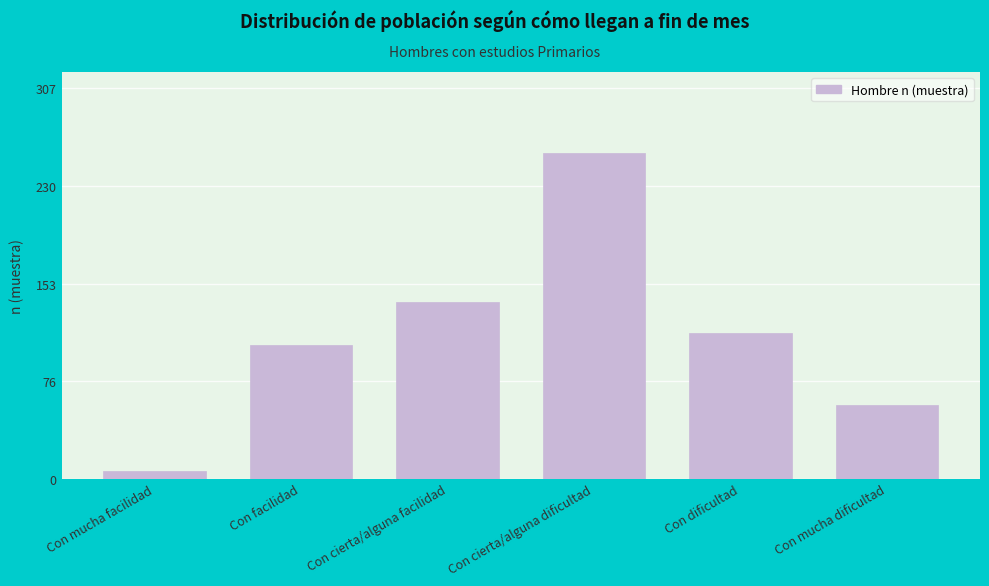

Reading right to left, extract all data points from this chart.

Con mucha dificultad=58	Con dificultad=115	Con cierta/alguna dificultad=256	Con cierta/alguna facilidad=139	Con facilidad=105	Con mucha facilidad=6